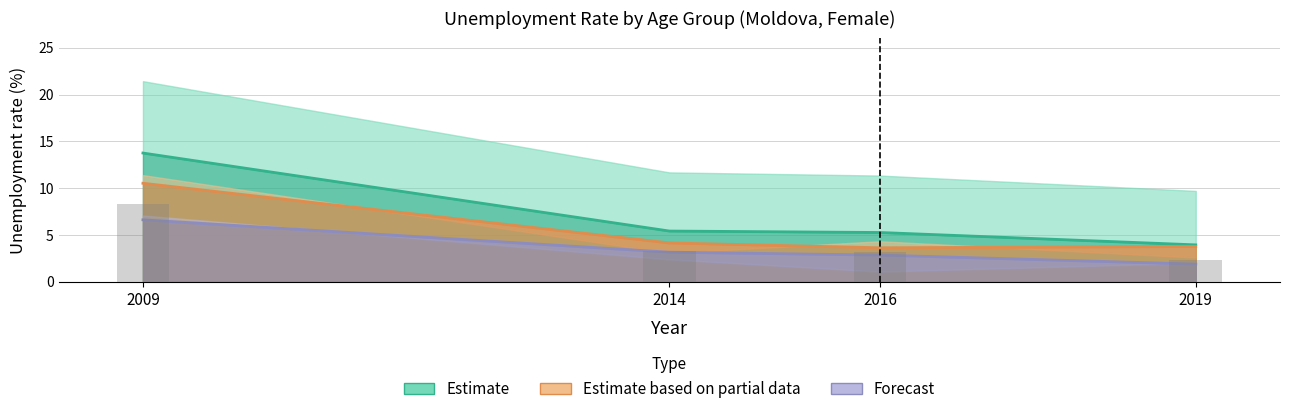

At which category is the sum across all series the highest?

2009